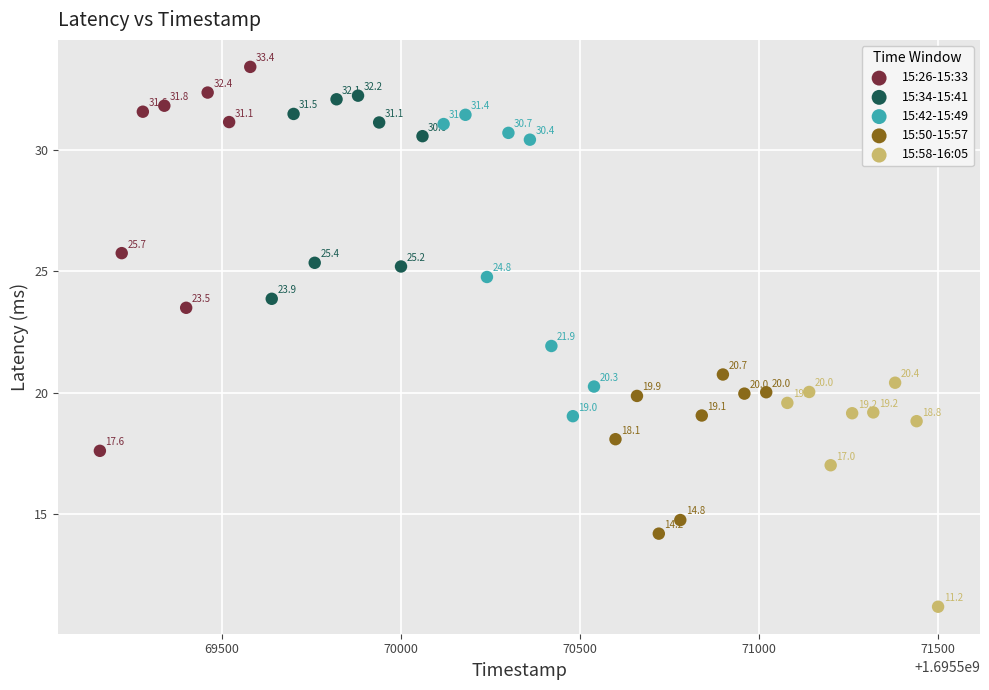

Which series reaches the maximum Y coordinate?

15:26-15:33